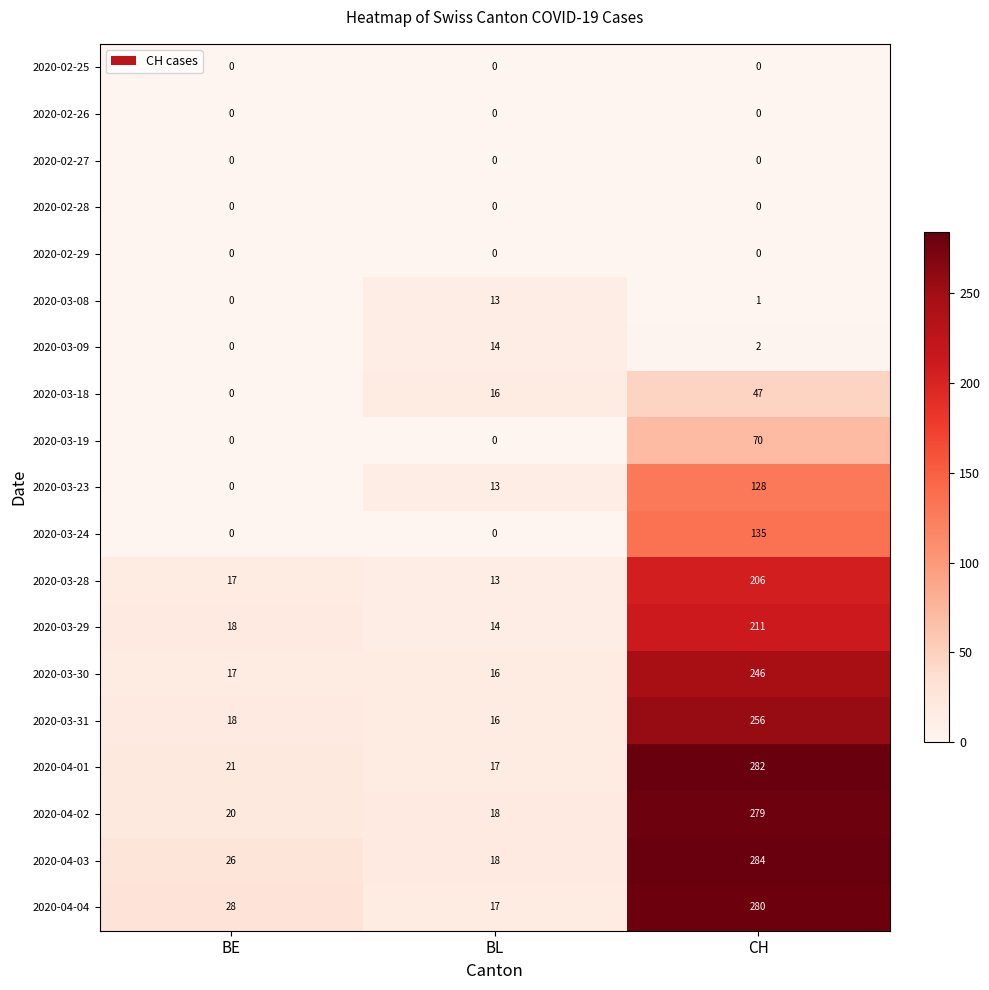

At which label is 2020-03-23 closest to 64?

BL